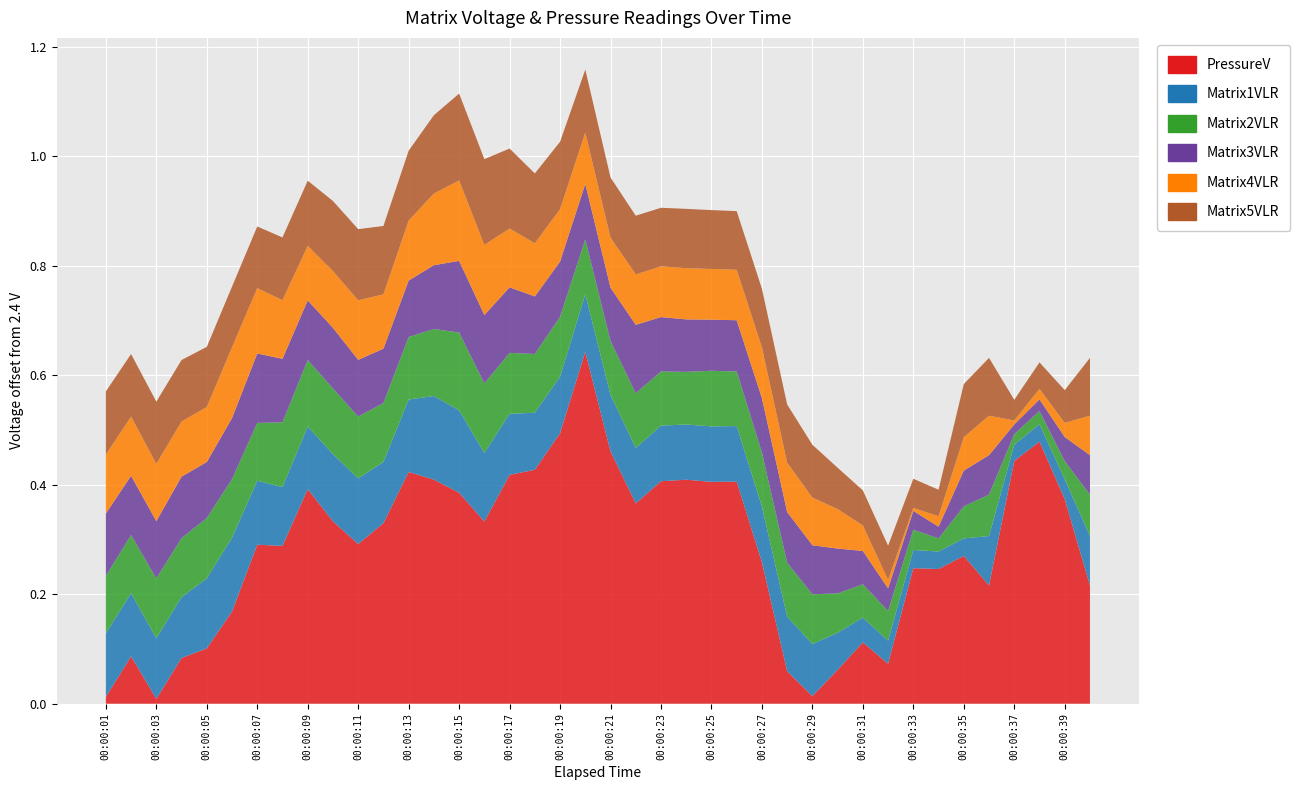

Reading right to left, what are all the values shown in this chart?

PressureV: 00:00:40=2.6	00:00:39=2.8	00:00:38=2.9	00:00:37=2.8	00:00:36=2.6	00:00:35=2.7	00:00:34=2.6	00:00:33=2.6	00:00:32=2.5	00:00:31=2.5	00:00:30=2.5	00:00:29=2.4	00:00:28=2.5	00:00:27=2.7	00:00:26=2.8	00:00:25=2.8	00:00:24=2.8	00:00:23=2.8	00:00:22=2.8	00:00:21=2.9	00:00:20=3.0	00:00:19=2.9	00:00:18=2.8	00:00:17=2.8	00:00:16=2.7	00:00:15=2.8	00:00:14=2.8	00:00:13=2.8	00:00:12=2.7	00:00:11=2.7	00:00:10=2.7	00:00:09=2.8	00:00:08=2.7	00:00:07=2.7	00:00:06=2.6	00:00:05=2.5	00:00:04=2.5	00:00:03=2.4	00:00:02=2.5	00:00:01=2.4
Matrix1VLR: 00:00:40=2.5	00:00:39=2.4	00:00:38=2.4	00:00:37=2.4	00:00:36=2.5	00:00:35=2.4	00:00:34=2.4	00:00:33=2.4	00:00:32=2.4	00:00:31=2.4	00:00:30=2.5	00:00:29=2.5	00:00:28=2.5	00:00:27=2.5	00:00:26=2.5	00:00:25=2.5	00:00:24=2.5	00:00:23=2.5	00:00:22=2.5	00:00:21=2.5	00:00:20=2.5	00:00:19=2.5	00:00:18=2.5	00:00:17=2.5	00:00:16=2.5	00:00:15=2.6	00:00:14=2.6	00:00:13=2.5	00:00:12=2.5	00:00:11=2.5	00:00:10=2.5	00:00:09=2.5	00:00:08=2.5	00:00:07=2.5	00:00:06=2.5	00:00:05=2.5	00:00:04=2.5	00:00:03=2.5	00:00:02=2.5	00:00:01=2.5
Matrix2VLR: 00:00:40=2.5	00:00:39=2.4	00:00:38=2.4	00:00:37=2.4	00:00:36=2.5	00:00:35=2.5	00:00:34=2.4	00:00:33=2.4	00:00:32=2.5	00:00:31=2.5	00:00:30=2.5	00:00:29=2.5	00:00:28=2.5	00:00:27=2.5	00:00:26=2.5	00:00:25=2.5	00:00:24=2.5	00:00:23=2.5	00:00:22=2.5	00:00:21=2.5	00:00:20=2.5	00:00:19=2.5	00:00:18=2.5	00:00:17=2.5	00:00:16=2.5	00:00:15=2.5	00:00:14=2.5	00:00:13=2.5	00:00:12=2.5	00:00:11=2.5	00:00:10=2.5	00:00:09=2.5	00:00:08=2.5	00:00:07=2.5	00:00:06=2.5	00:00:05=2.5	00:00:04=2.5	00:00:03=2.5	00:00:02=2.5	00:00:01=2.5
Matrix3VLR: 00:00:40=2.5	00:00:39=2.4	00:00:38=2.4	00:00:37=2.4	00:00:36=2.5	00:00:35=2.5	00:00:34=2.4	00:00:33=2.4	00:00:32=2.4	00:00:31=2.5	00:00:30=2.5	00:00:29=2.5	00:00:28=2.5	00:00:27=2.5	00:00:26=2.5	00:00:25=2.5	00:00:24=2.5	00:00:23=2.5	00:00:22=2.5	00:00:21=2.5	00:00:20=2.5	00:00:19=2.5	00:00:18=2.5	00:00:17=2.5	00:00:16=2.5	00:00:15=2.5	00:00:14=2.5	00:00:13=2.5	00:00:12=2.5	00:00:11=2.5	00:00:10=2.5	00:00:09=2.5	00:00:08=2.5	00:00:07=2.5	00:00:06=2.5	00:00:05=2.5	00:00:04=2.5	00:00:03=2.5	00:00:02=2.5	00:00:01=2.5
Matrix4VLR: 00:00:40=2.5	00:00:39=2.4	00:00:38=2.4	00:00:37=2.4	00:00:36=2.5	00:00:35=2.5	00:00:34=2.4	00:00:33=2.4	00:00:32=2.4	00:00:31=2.4	00:00:30=2.5	00:00:29=2.5	00:00:28=2.5	00:00:27=2.5	00:00:26=2.5	00:00:25=2.5	00:00:24=2.5	00:00:23=2.5	00:00:22=2.5	00:00:21=2.5	00:00:20=2.5	00:00:19=2.5	00:00:18=2.5	00:00:17=2.5	00:00:16=2.5	00:00:15=2.5	00:00:14=2.5	00:00:13=2.5	00:00:12=2.5	00:00:11=2.5	00:00:10=2.5	00:00:09=2.5	00:00:08=2.5	00:00:07=2.5	00:00:06=2.5	00:00:05=2.5	00:00:04=2.5	00:00:03=2.5	00:00:02=2.5	00:00:01=2.5
Matrix5VLR: 00:00:40=2.5	00:00:39=2.5	00:00:38=2.4	00:00:37=2.4	00:00:36=2.5	00:00:35=2.5	00:00:34=2.4	00:00:33=2.5	00:00:32=2.5	00:00:31=2.5	00:00:30=2.5	00:00:29=2.5	00:00:28=2.5	00:00:27=2.5	00:00:26=2.5	00:00:25=2.5	00:00:24=2.5	00:00:23=2.5	00:00:22=2.5	00:00:21=2.5	00:00:20=2.5	00:00:19=2.5	00:00:18=2.5	00:00:17=2.5	00:00:16=2.6	00:00:15=2.6	00:00:14=2.5	00:00:13=2.5	00:00:12=2.5	00:00:11=2.5	00:00:10=2.5	00:00:09=2.5	00:00:08=2.5	00:00:07=2.5	00:00:06=2.5	00:00:05=2.5	00:00:04=2.5	00:00:03=2.5	00:00:02=2.5	00:00:01=2.5